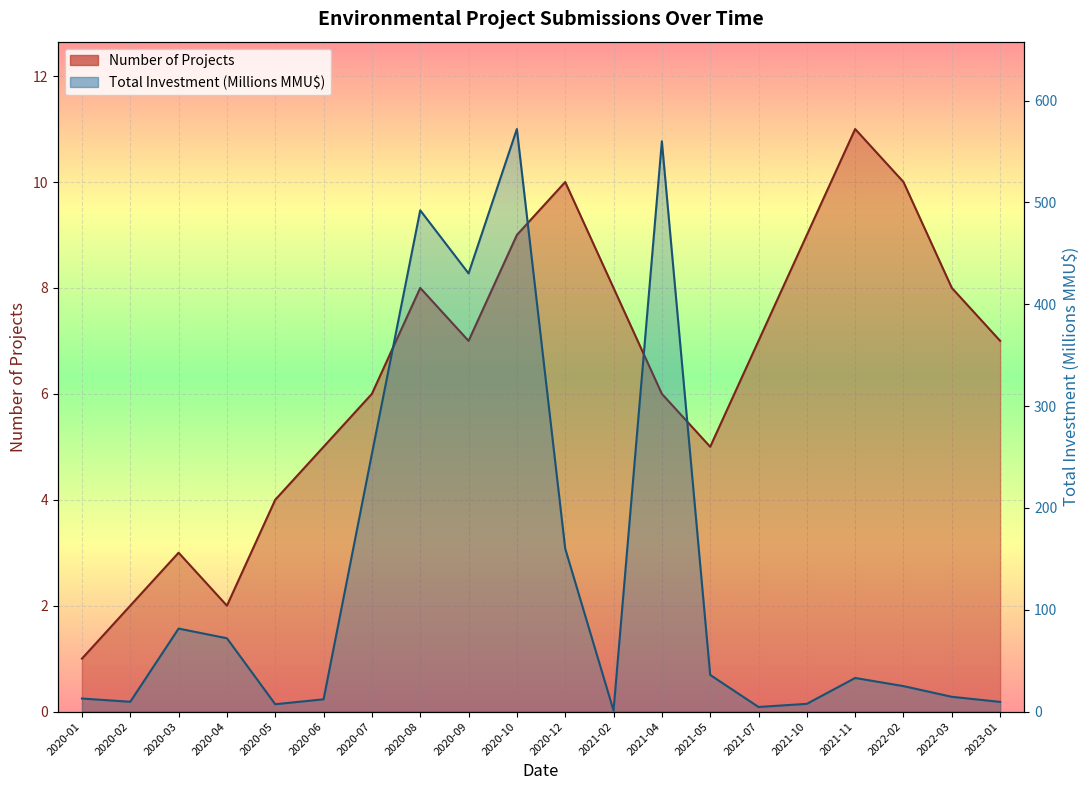

True or false: Number of Projects has more than 1 interior local peaks.

True